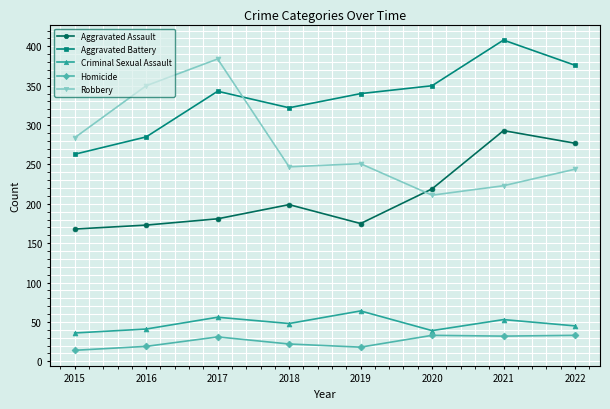

How many distinct data groups are displayed?

5